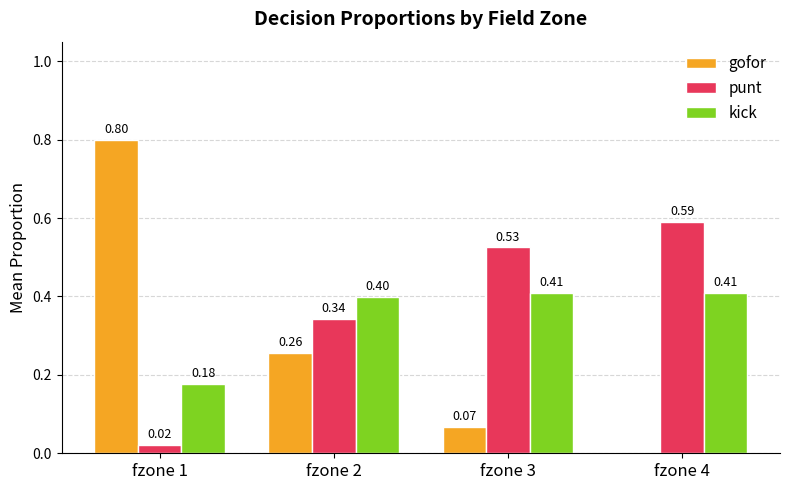

Between fzone 1 and fzone 3, which series saw the biggest shift?

gofor